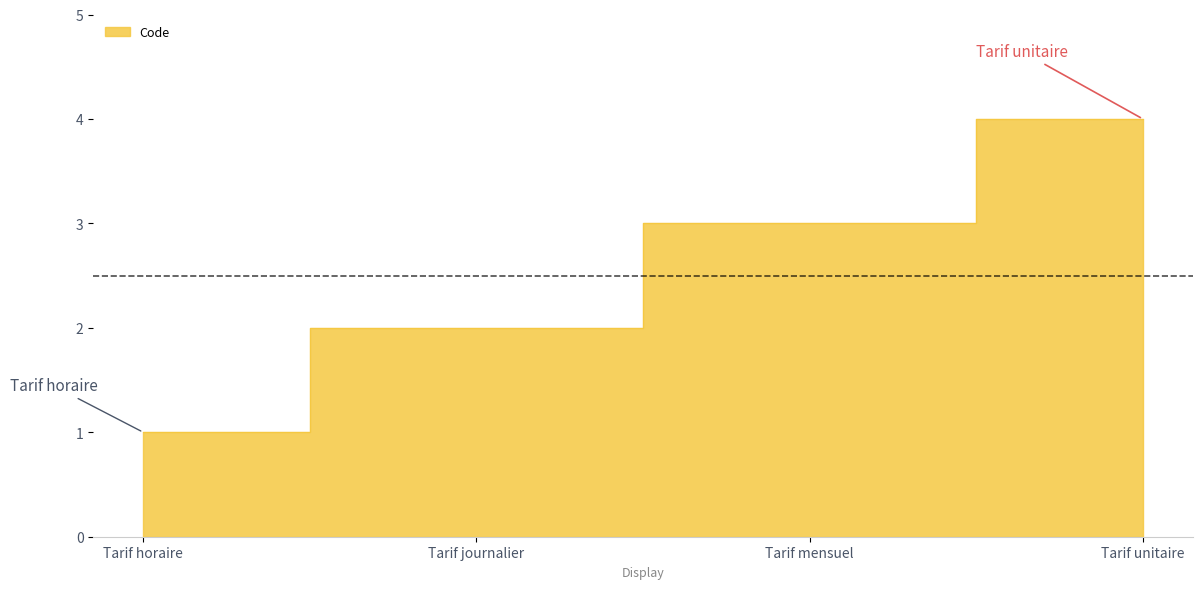

Reading left to right, extract all data points from this chart.

Tarif horaire=1	Tarif journalier=2	Tarif mensuel=3	Tarif unitaire=4